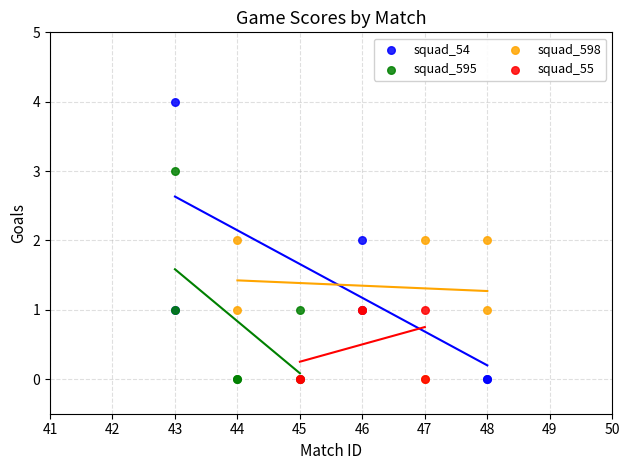

Which series has the widest spread of Y values?

squad_54